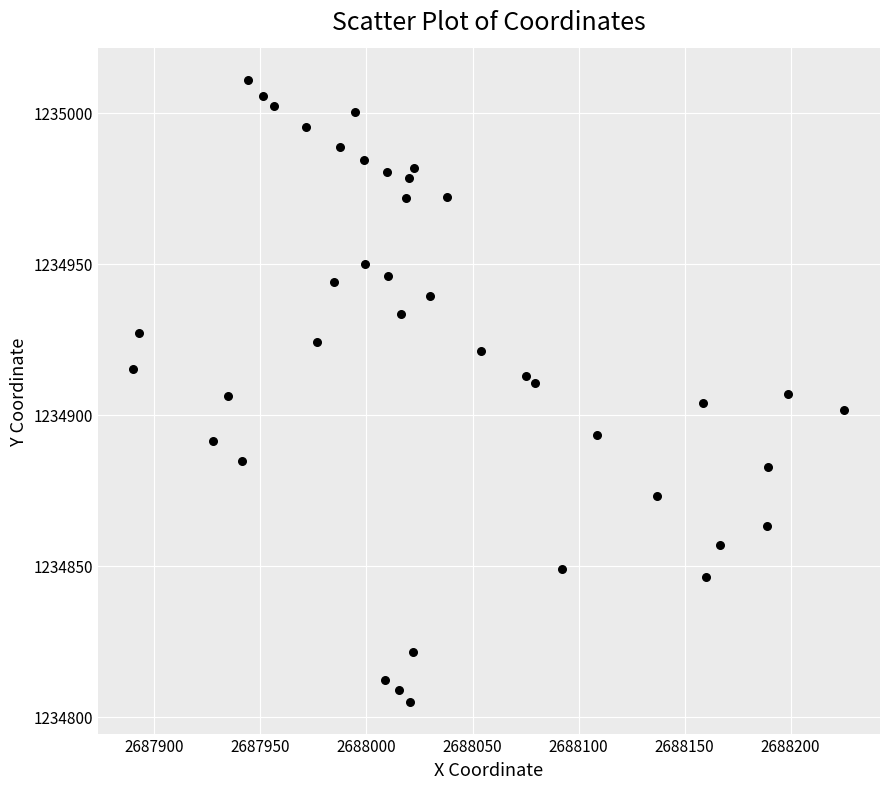

What is the range of X values (max minus min)?

335.2